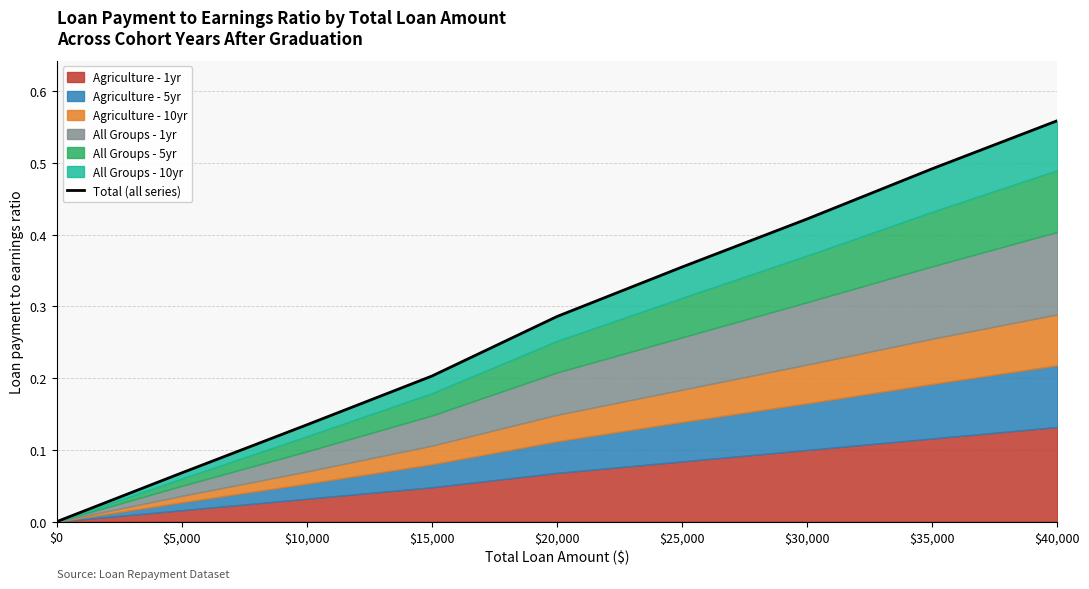

What is the change in value from $0 to $30,000?

+0.4